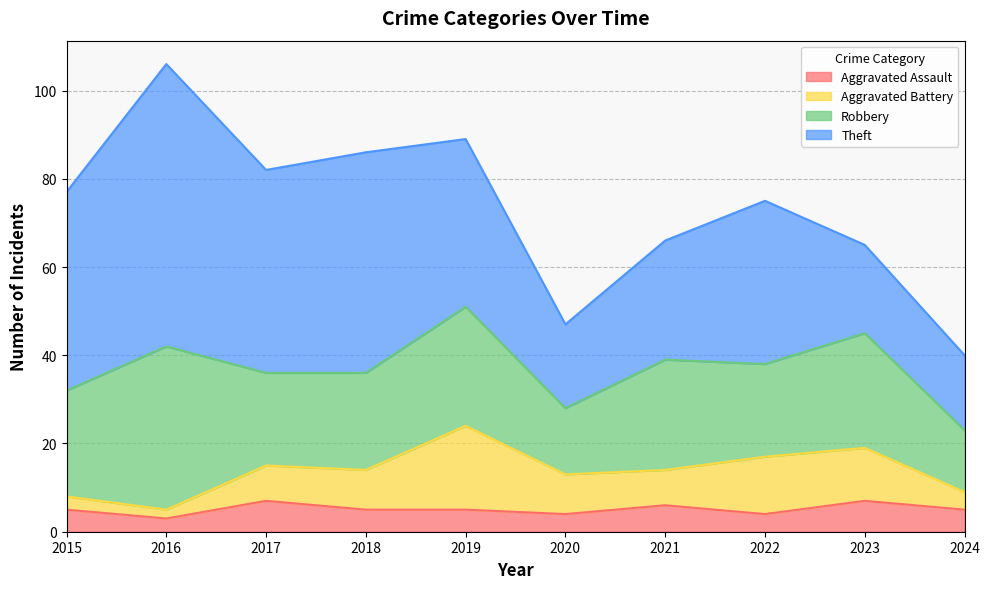

What is the spread (max minus min) of values at 2021?

21